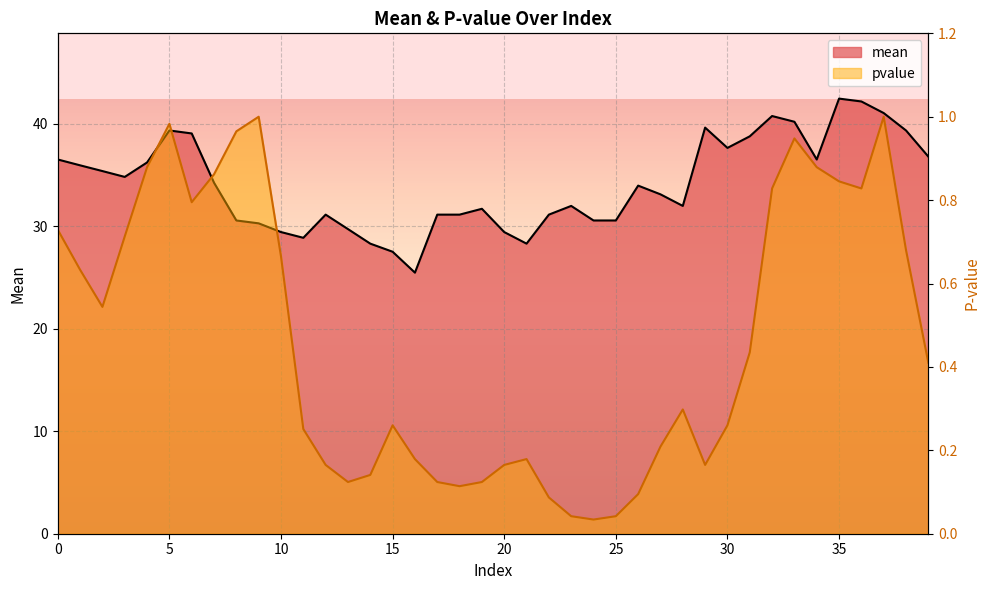

Reading left to right, list all the values displayed in this chart.

mean: 0=36.5	1=35.9	2=35.4	3=34.8	4=36.2	5=39.3	6=39.0	7=34.2	8=30.6	9=30.3	10=29.4	11=28.9	12=31.1	13=29.7	14=28.3	15=27.5	16=25.5	17=31.1	18=31.1	19=31.7	20=29.4	21=28.3	22=31.1	23=32.0	24=30.6	25=30.6	26=34.0	27=33.1	28=32.0	29=39.6	30=37.6	31=38.8	32=40.8	33=40.2	34=36.5	35=42.5	36=42.2	37=41.0	38=39.3	39=36.8
pvalue: 0=0.7	1=0.6	2=0.5	3=0.7	4=0.9	5=1.0	6=0.8	7=0.9	8=1.0	9=1.0	10=0.7	11=0.3	12=0.2	13=0.1	14=0.1	15=0.3	16=0.2	17=0.1	18=0.1	19=0.1	20=0.2	21=0.2	22=0.1	23=0.0	24=0.0	25=0.0	26=0.1	27=0.2	28=0.3	29=0.2	30=0.3	31=0.4	32=0.8	33=0.9	34=0.9	35=0.8	36=0.8	37=1.0	38=0.7	39=0.4